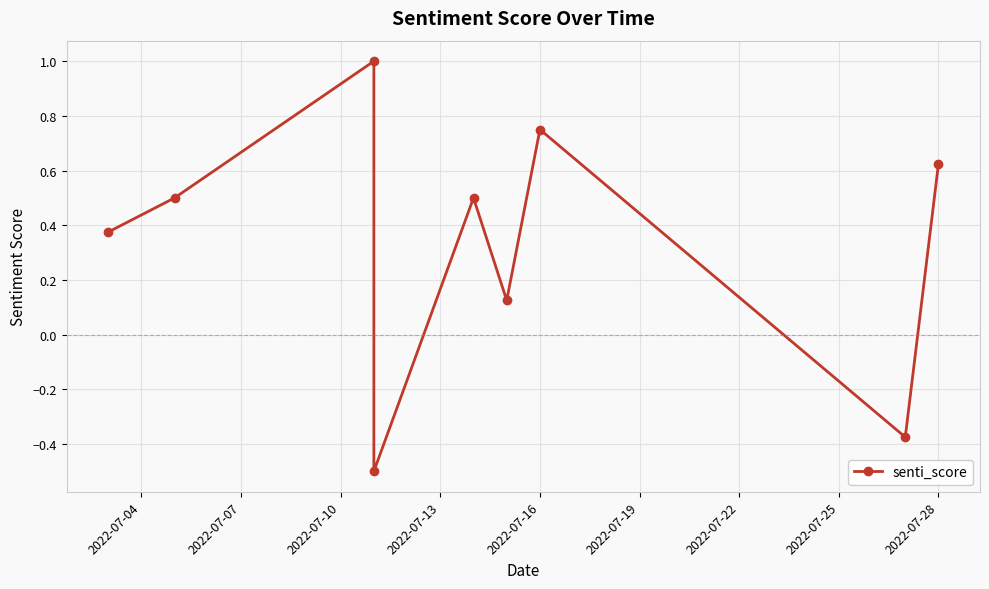

Does the chart display data point markers on the line(s)?

Yes